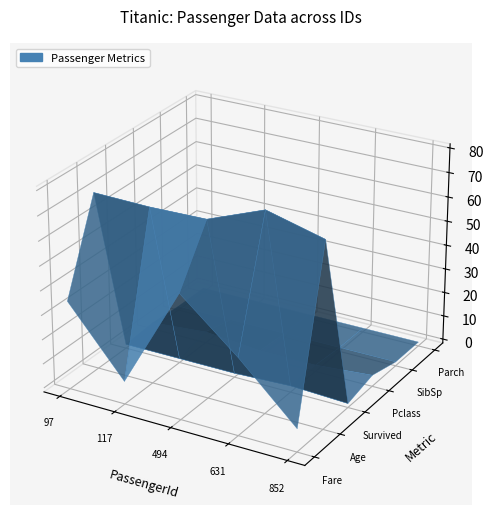

Reading left to right, list all the values displayed in this chart.

Fare: 34.7	7.8	49.5	30.0	7.8
Age: 71.0	70.5	71.0	80.0	74.0
Survived: 0.0	0.0	0.0	1.0	0.0
Pclass: 1.0	3.0	1.0	1.0	3.0
SibSp: 0.0	0.0	0.0	0.0	0.0
Parch: 0.0	0.0	0.0	0.0	0.0